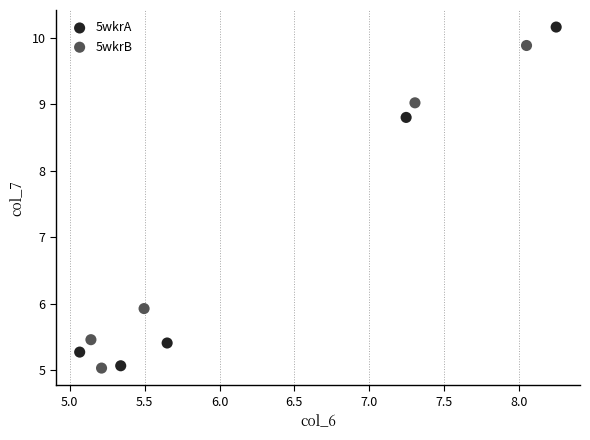

What are all the series names shown in the legend?

5wkrA, 5wkrB